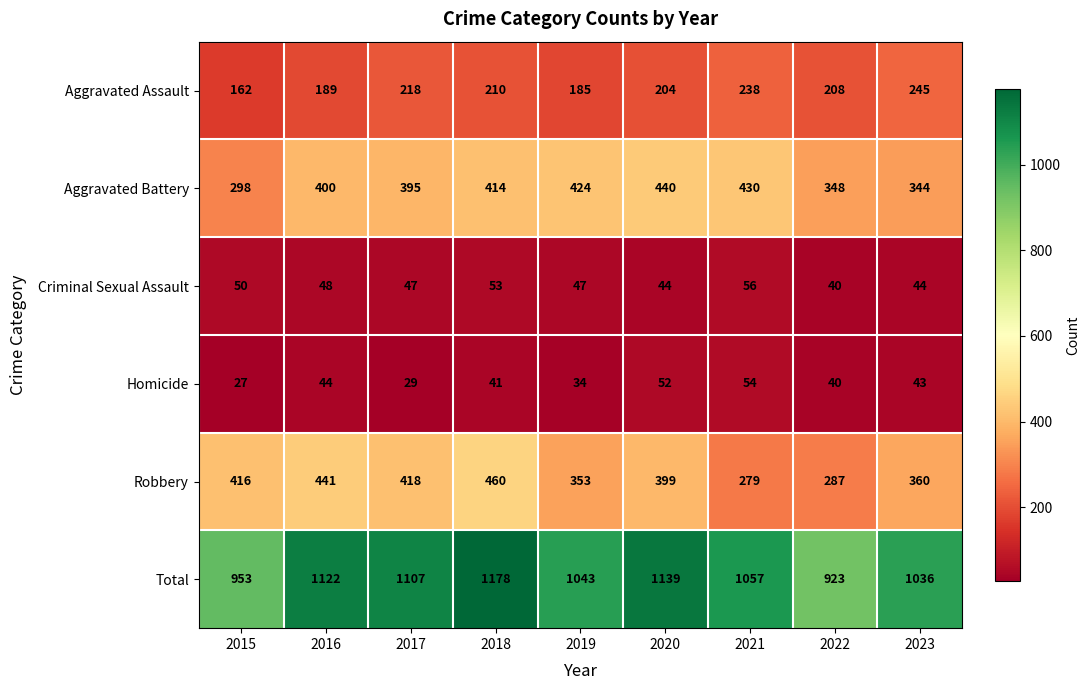

Rank the series at 2023 from highest to lowest value.

Total, Robbery, Aggravated Battery, Aggravated Assault, Criminal Sexual Assault, Homicide